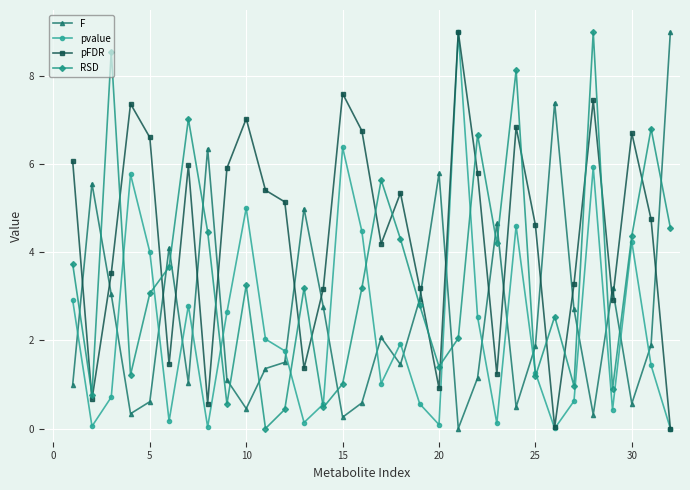

How many intersections are there between pFDR and RSD?

17